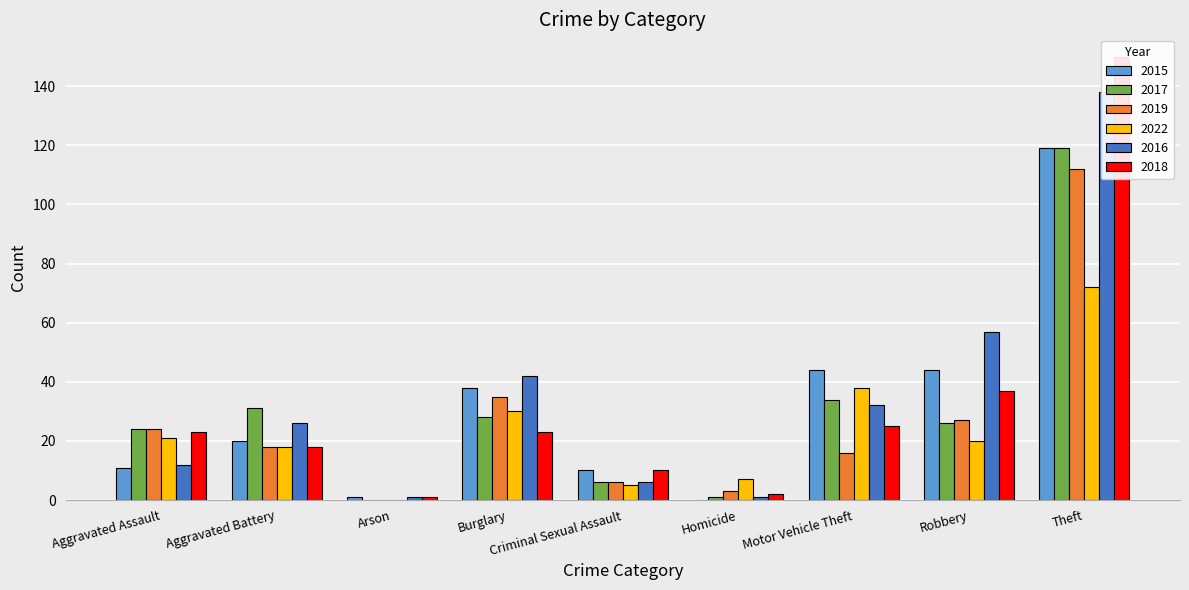

What is the label of the 6th bar from the right?

Burglary